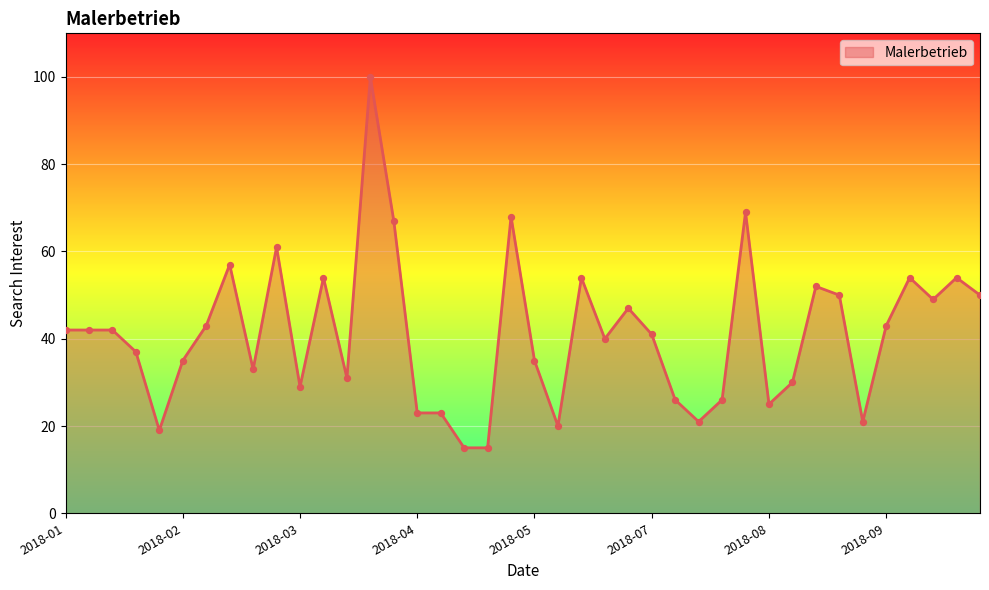

What is the minimum value shown in the chart?

15